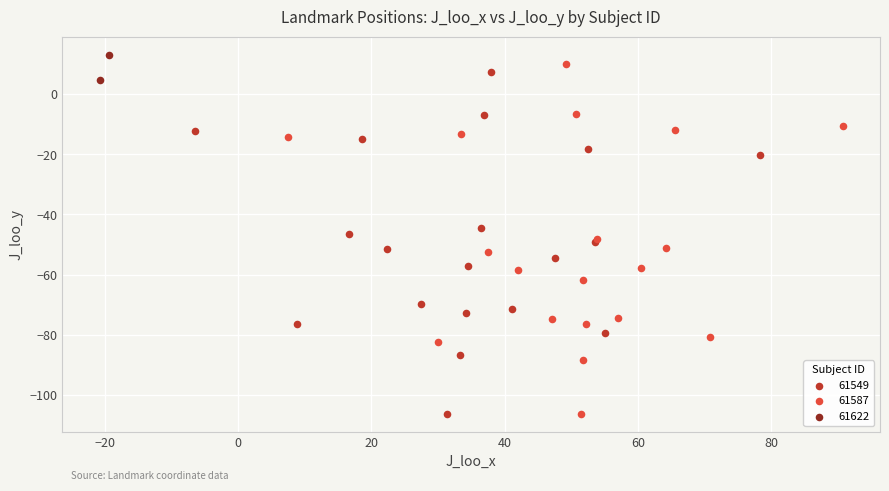

Which series reaches the maximum Y coordinate?

61622